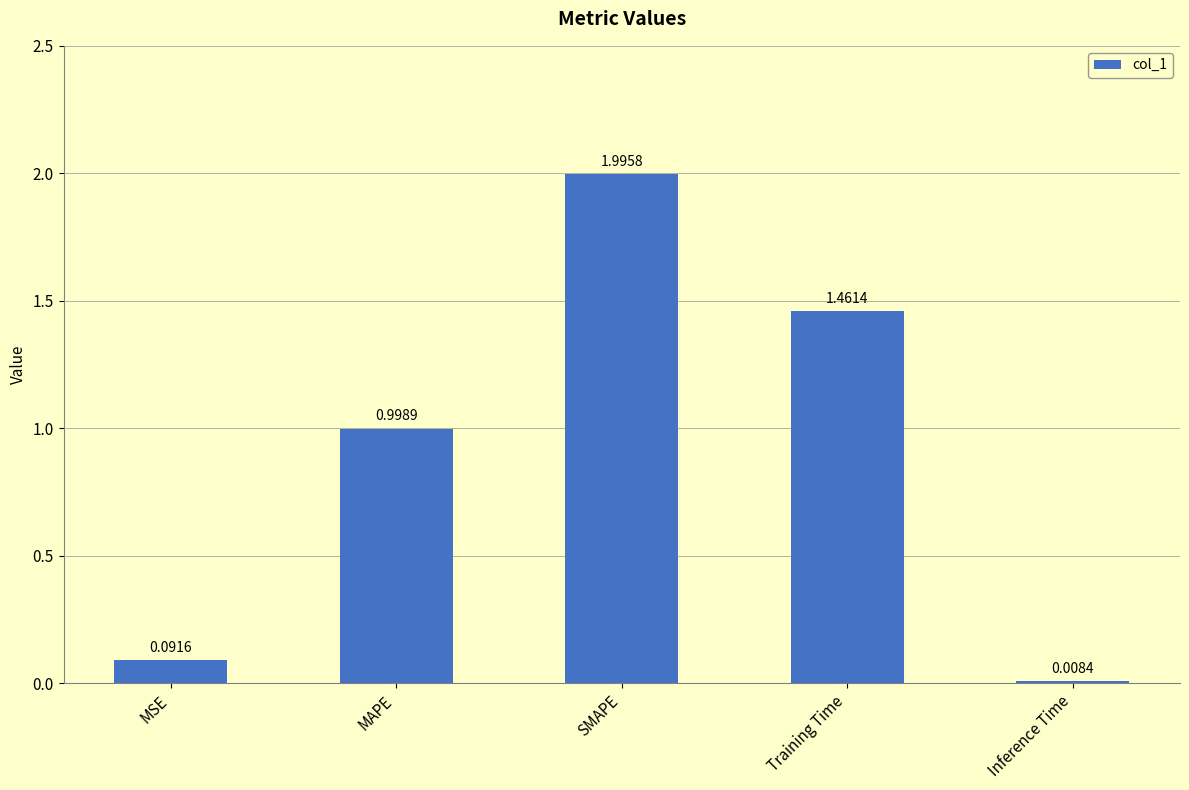

The chart shows a value of 0.5 at Training Time. True or false?

False